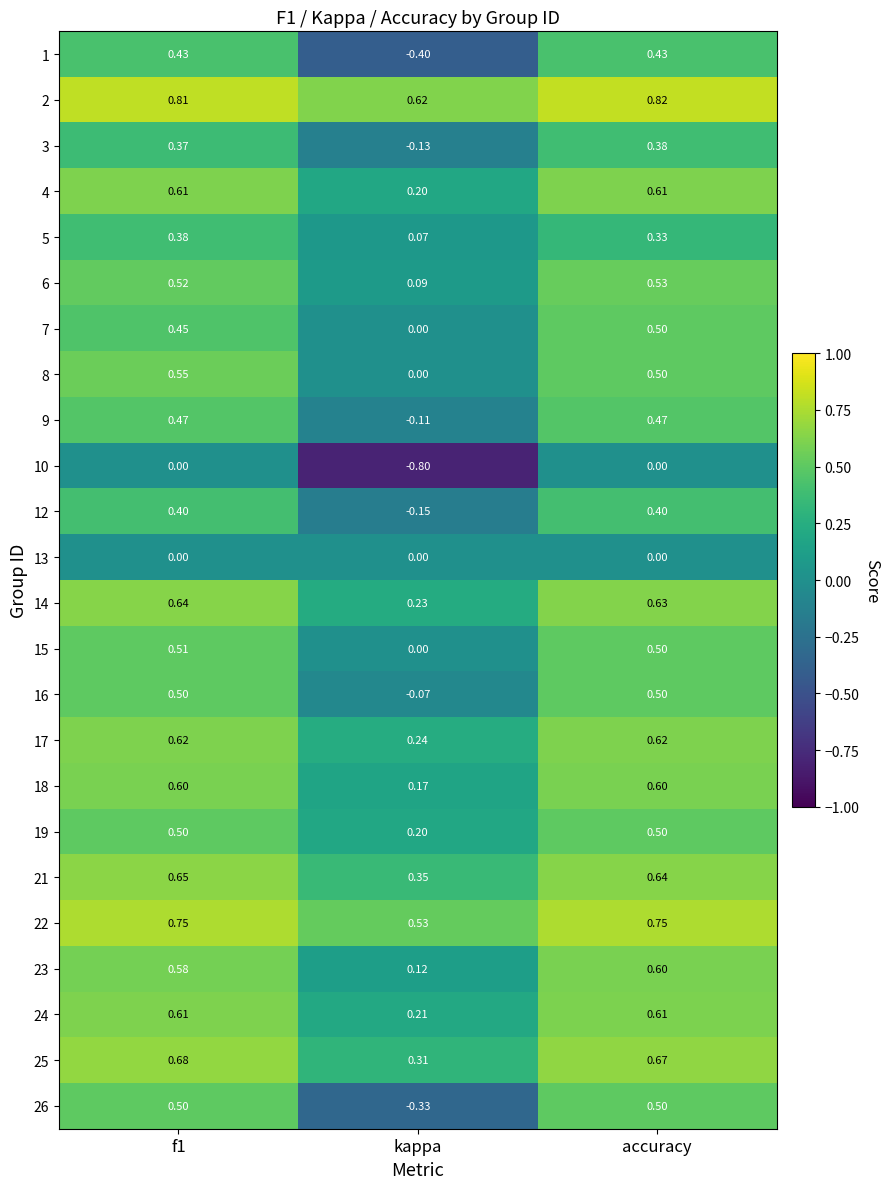

At how many categories does at least one series exceed 0?

3